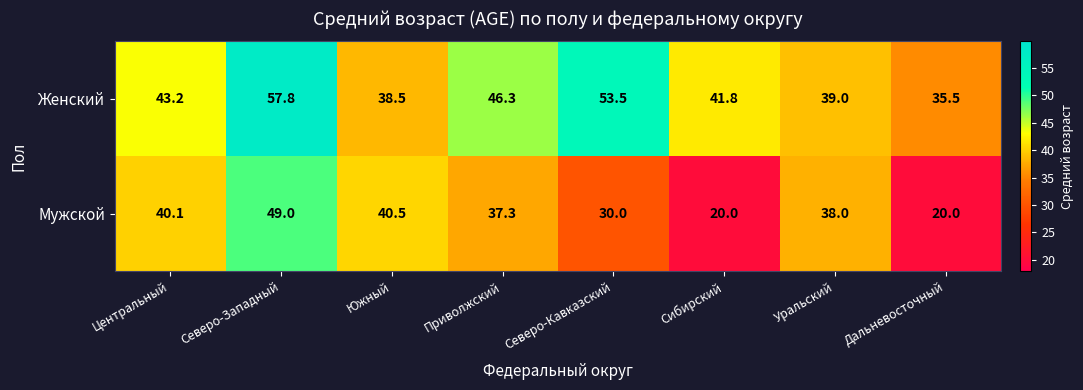

The Мужской series shows 8.3 at Сибирский. True or false?

False